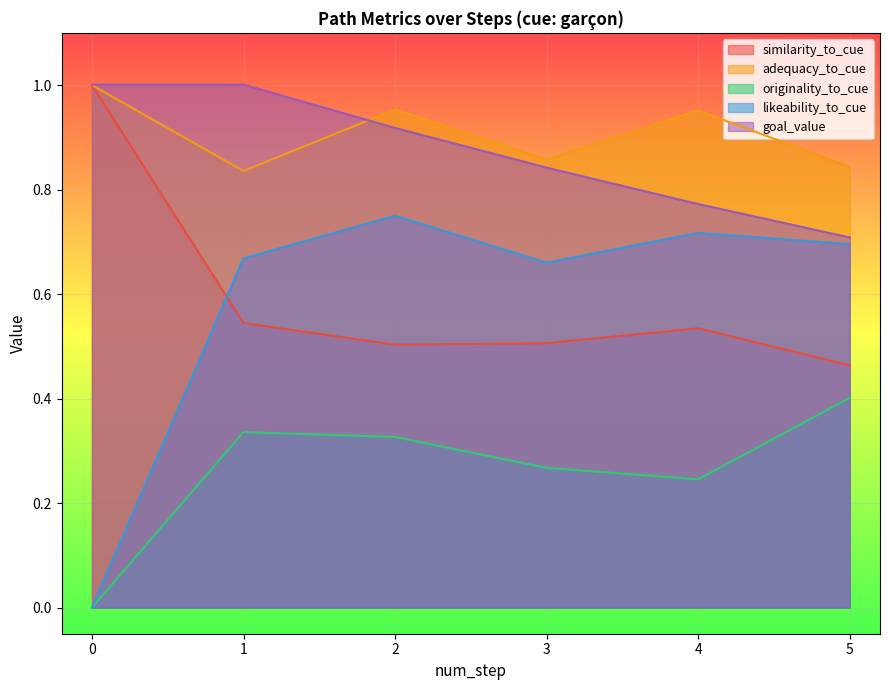

The value of goal_value at 2 is 0.9. True or false?

True